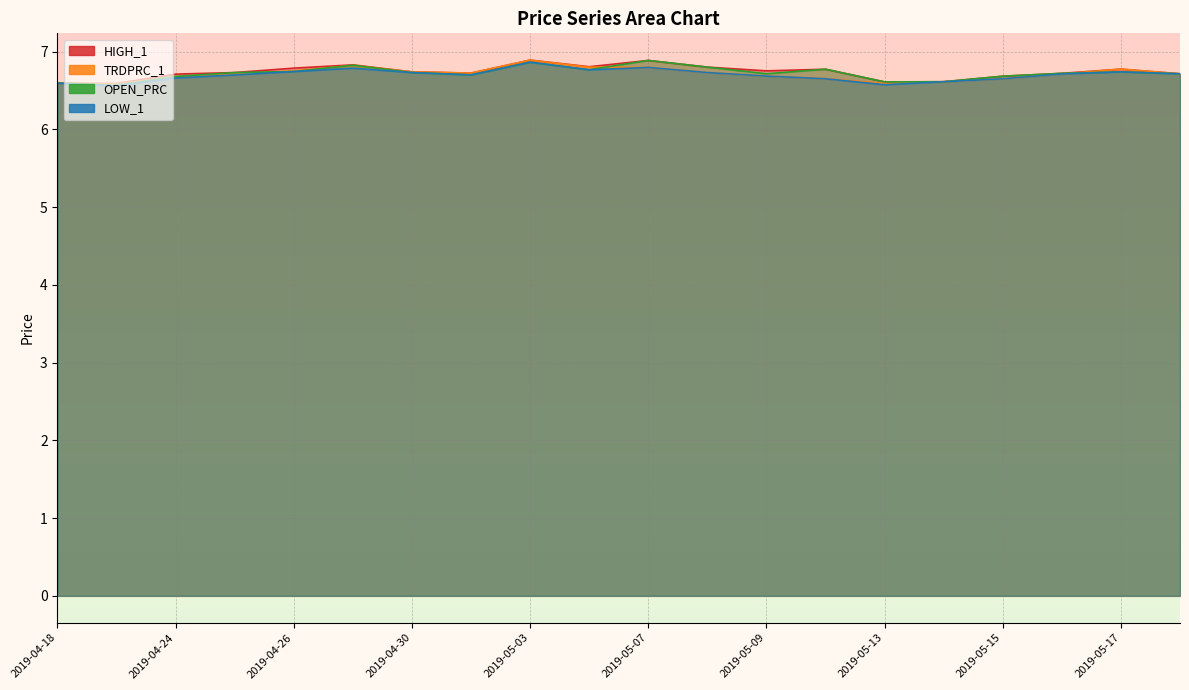

Is it true that TRDPRC_1 equals 2.7 at 2019-05-13?

False